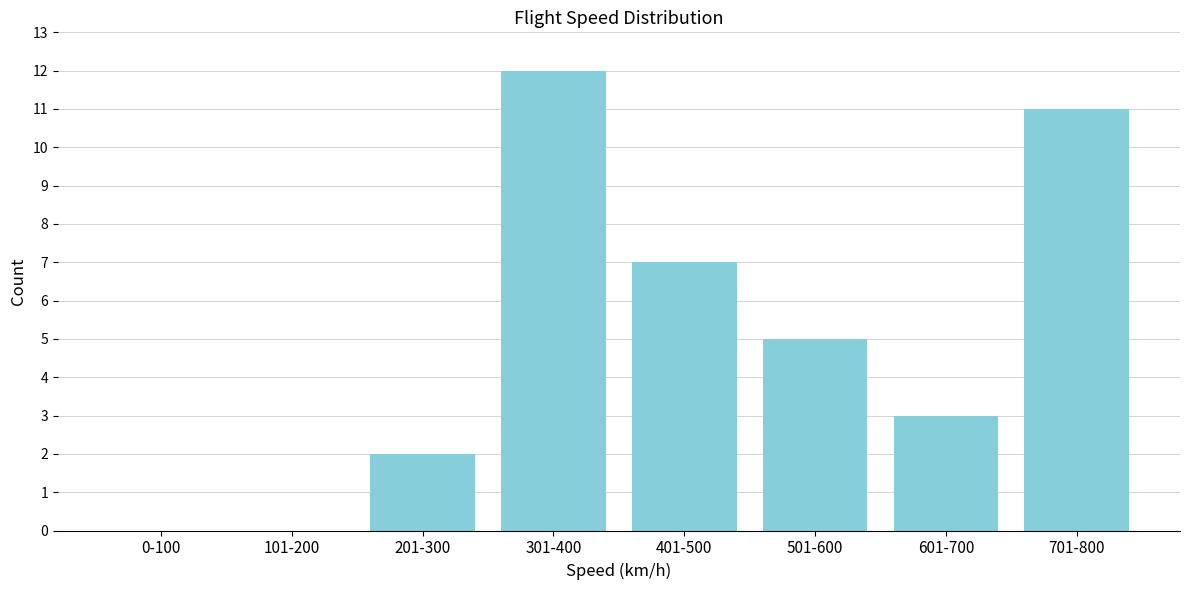

Reading left to right, list all the values displayed in this chart.

0-100=0	101-200=0	201-300=2	301-400=12	401-500=7	501-600=5	601-700=3	701-800=11